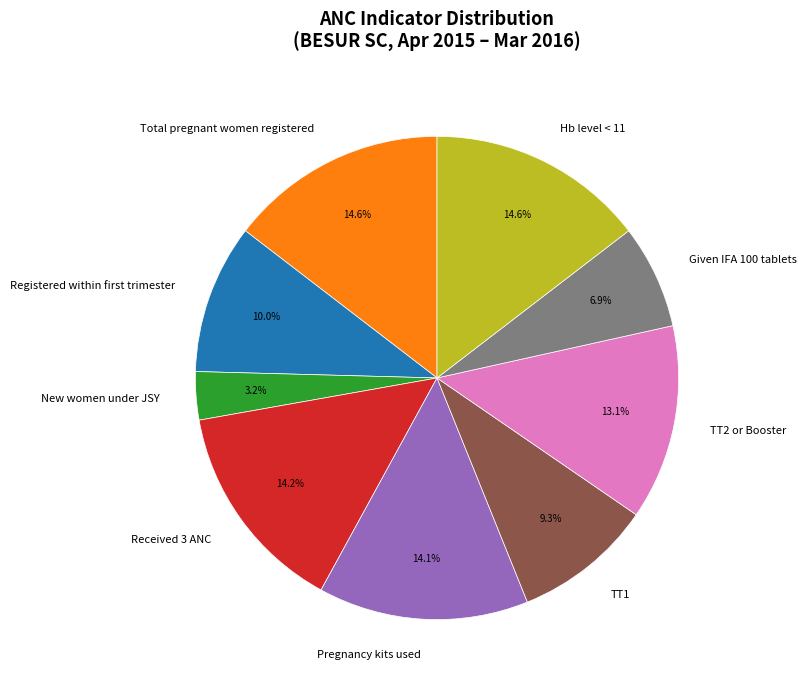

Which has a higher value, Pregnancy kits used or New women under JSY?

Pregnancy kits used